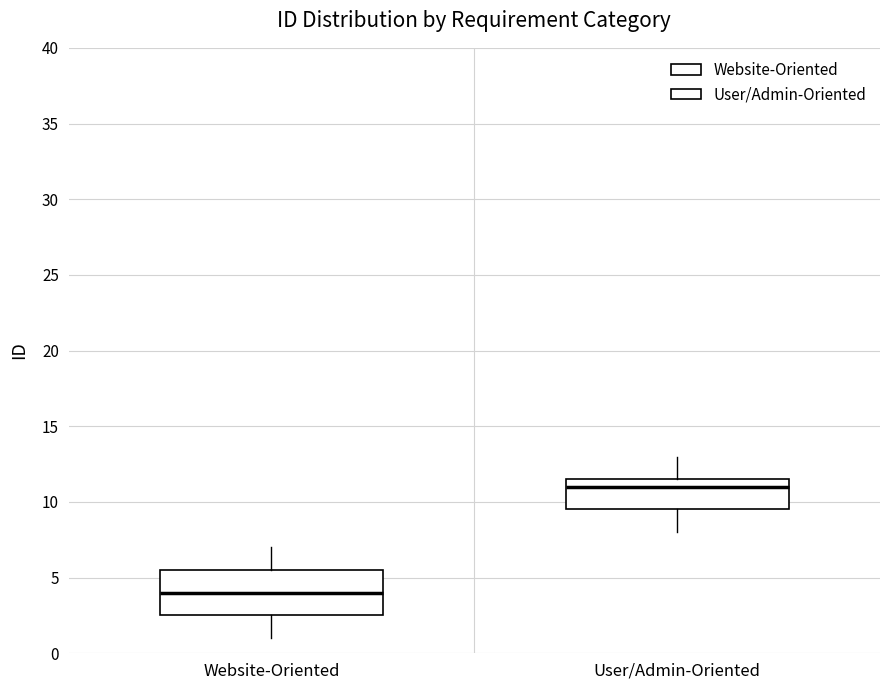

Comparing the boxes themselves (not the whiskers), which one is the tallest?

Website-Oriented